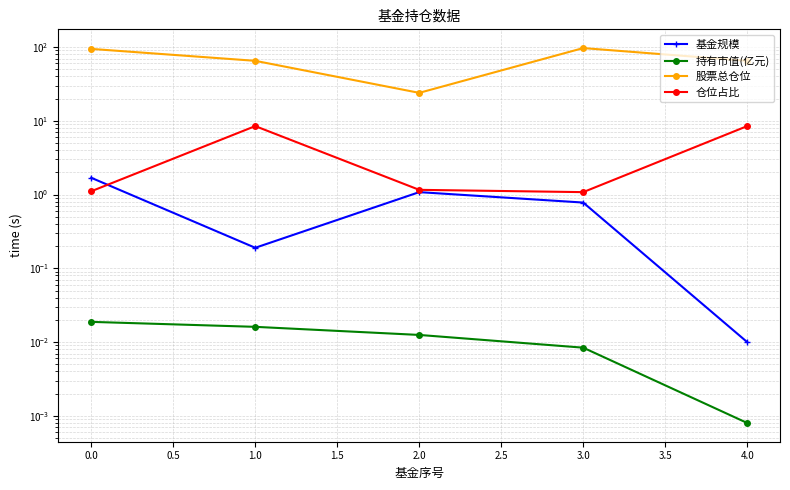

Between 1.0 and 3.0, which series saw the biggest shift?

股票总仓位